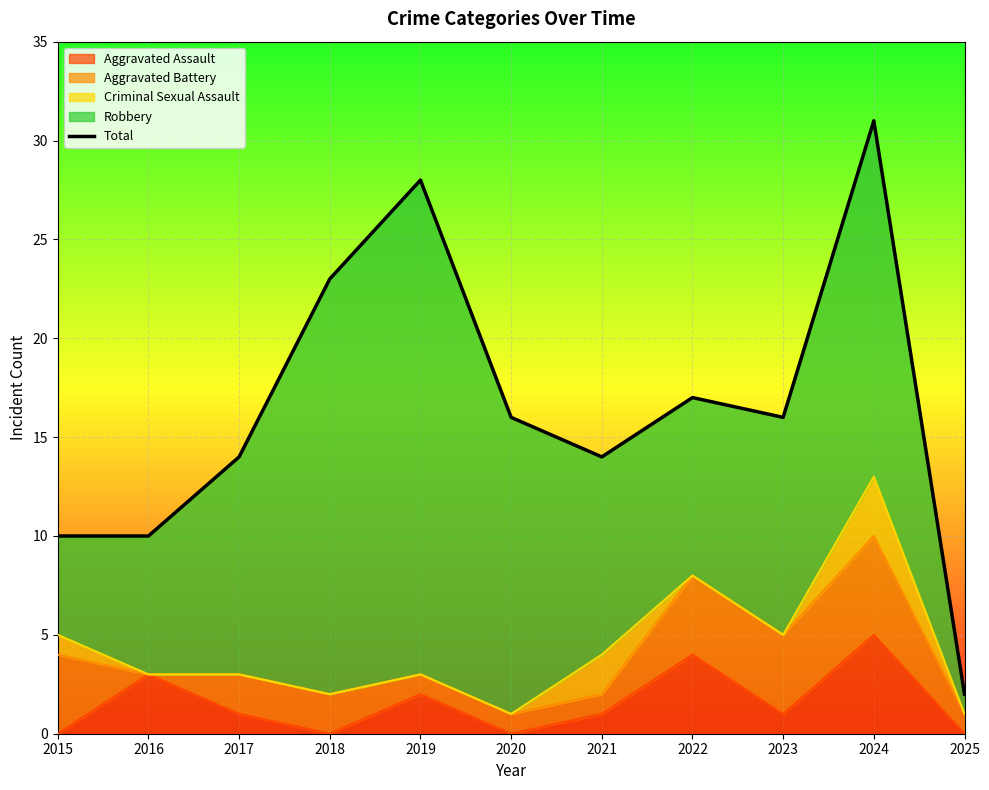

How many interior local valleys (lower than both neighbors) does the data have?

2